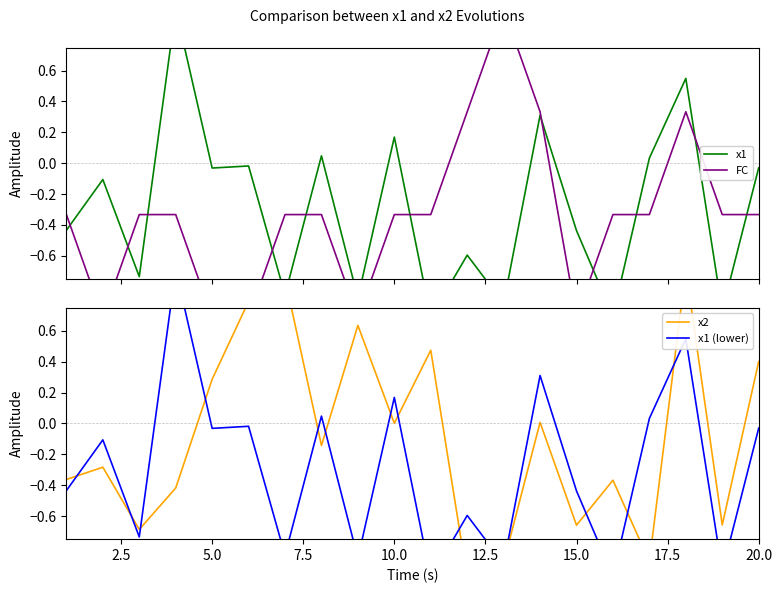

The x1 (lower) series shows 0.5 at 13. True or false?

False